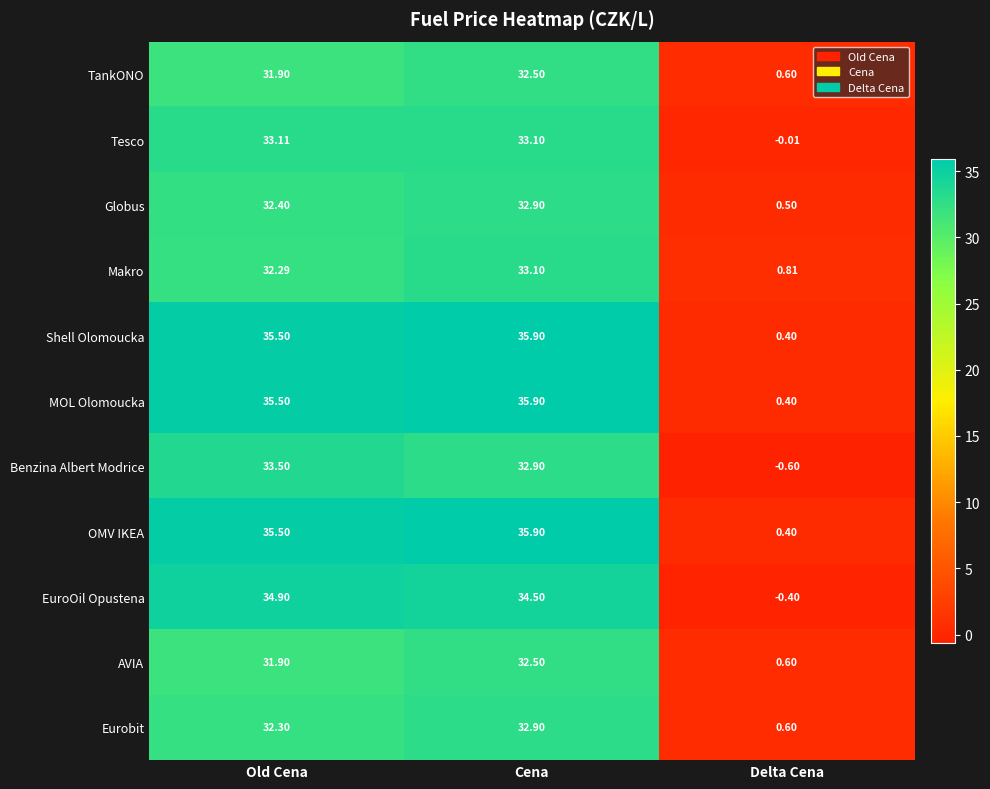

How many data points in TankONO are less than 31?

1